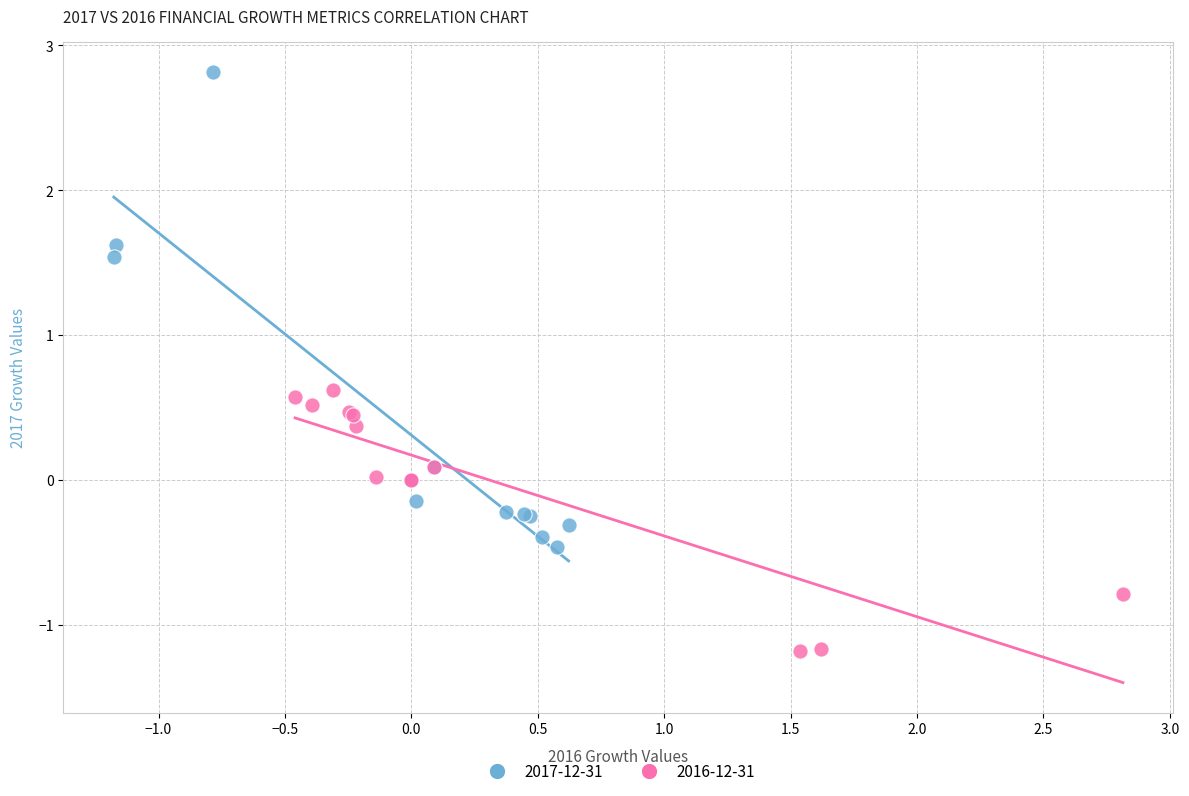

Which series reaches the minimum Y coordinate?

2016-12-31